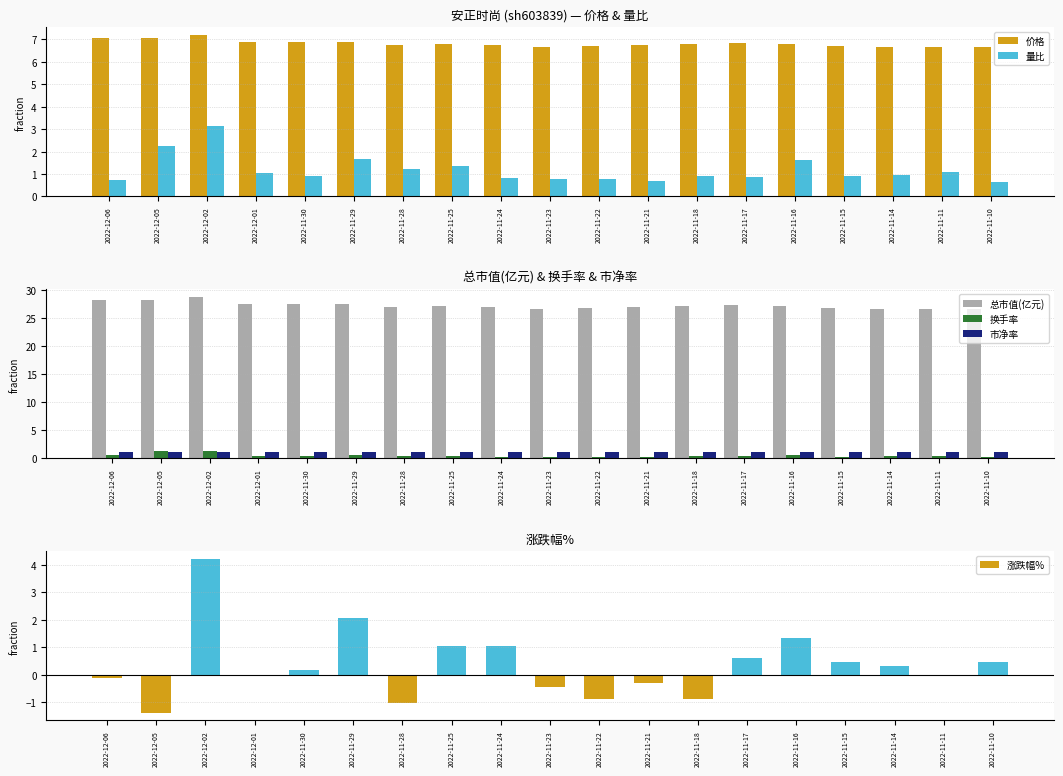

Rank the categories by 量比 value from lowest to highest.

2022-11-10, 2022-11-21, 2022-12-06, 2022-11-23, 2022-11-22, 2022-11-24, 2022-11-17, 2022-11-30, 2022-11-15, 2022-11-18, 2022-11-14, 2022-12-01, 2022-11-11, 2022-11-28, 2022-11-25, 2022-11-16, 2022-11-29, 2022-12-05, 2022-12-02